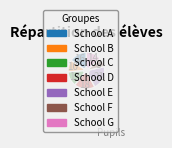

Is the sum of School C and School B greater than half?

No